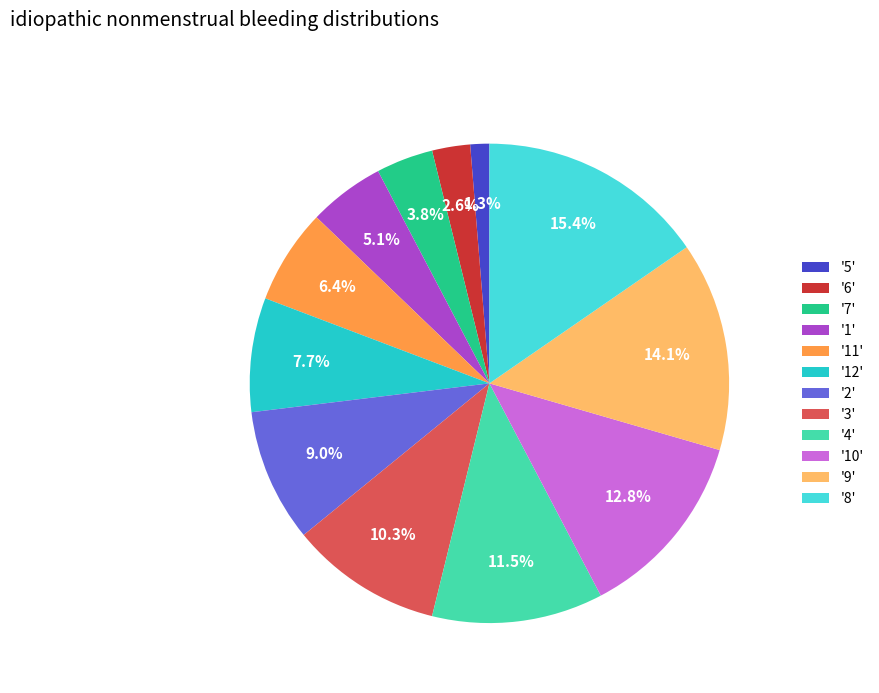

Is '11' the majority of the pie?

No